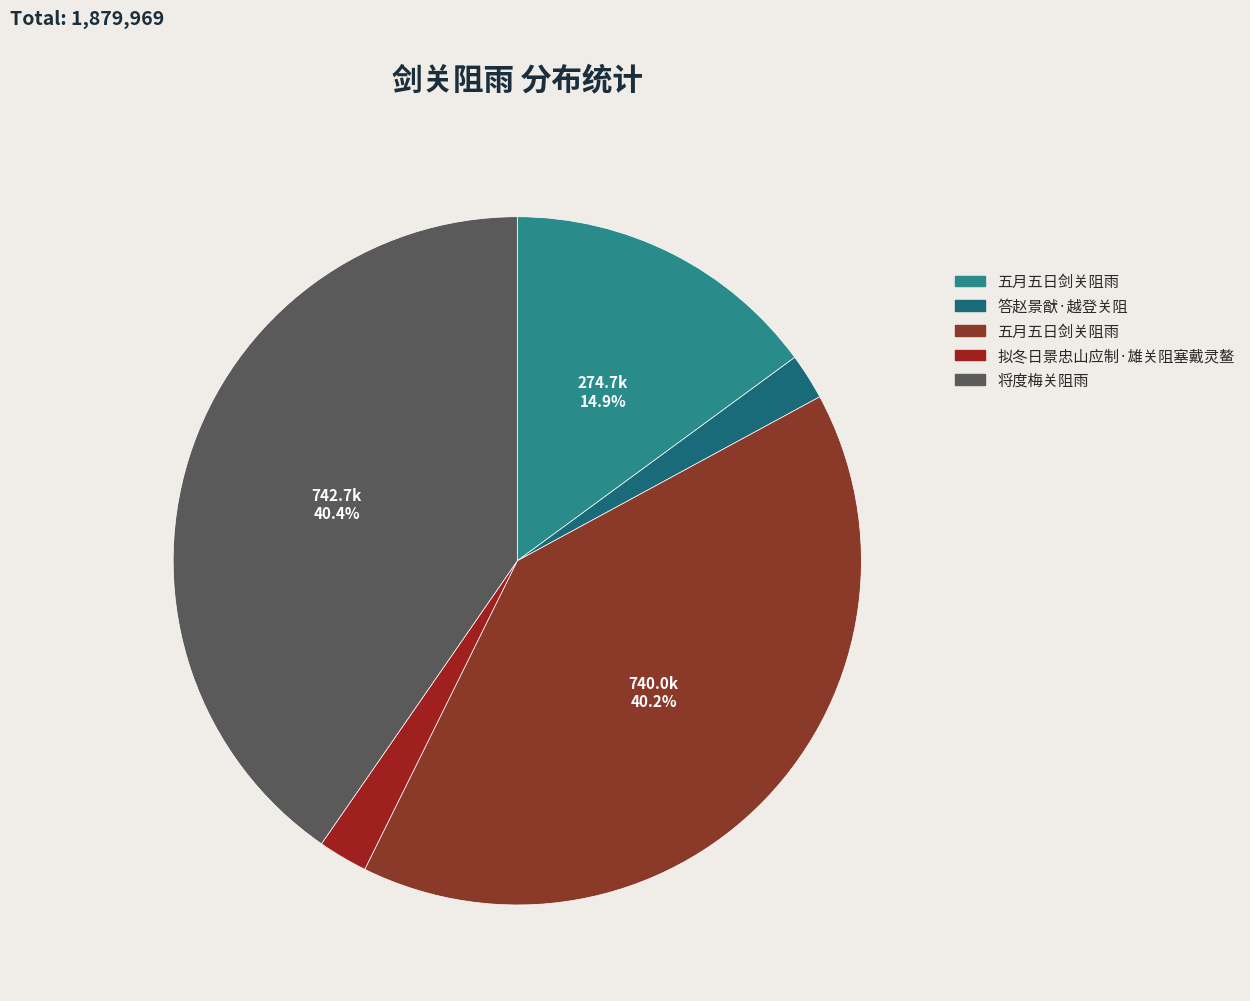

To the nearest percent, what is the difference between the largest and smallest slice percentages?

38%